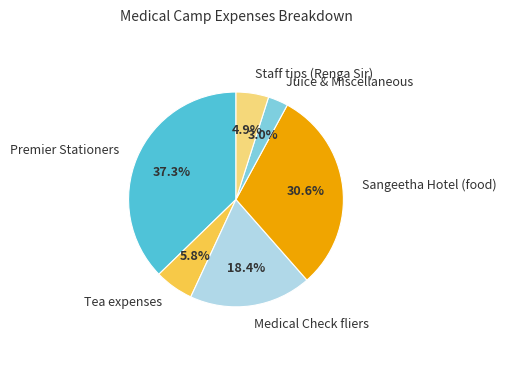

What percentage is the Premier Stationers slice, to the nearest percent?

37%